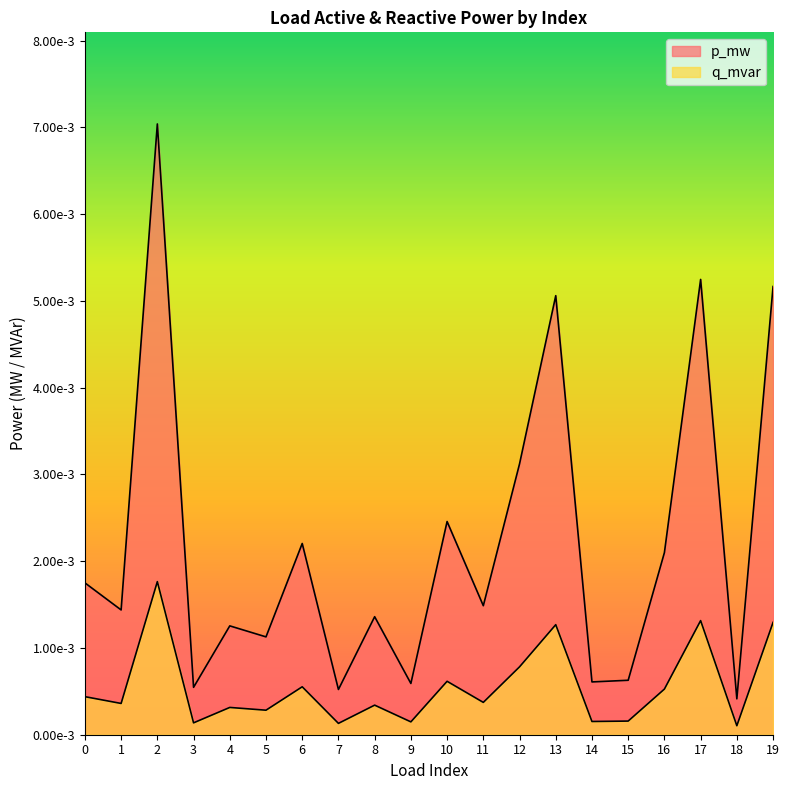

Which series has the largest total across all categories?

p_mw